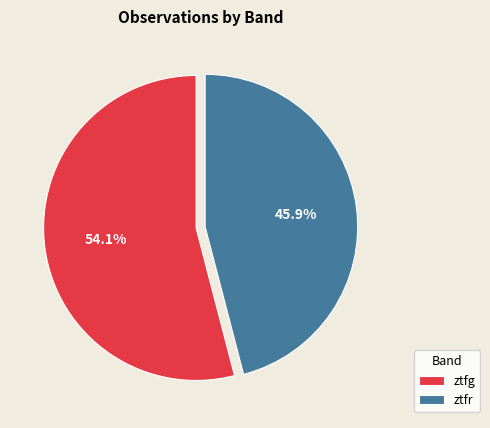

Is ztfr the majority of the pie?

No